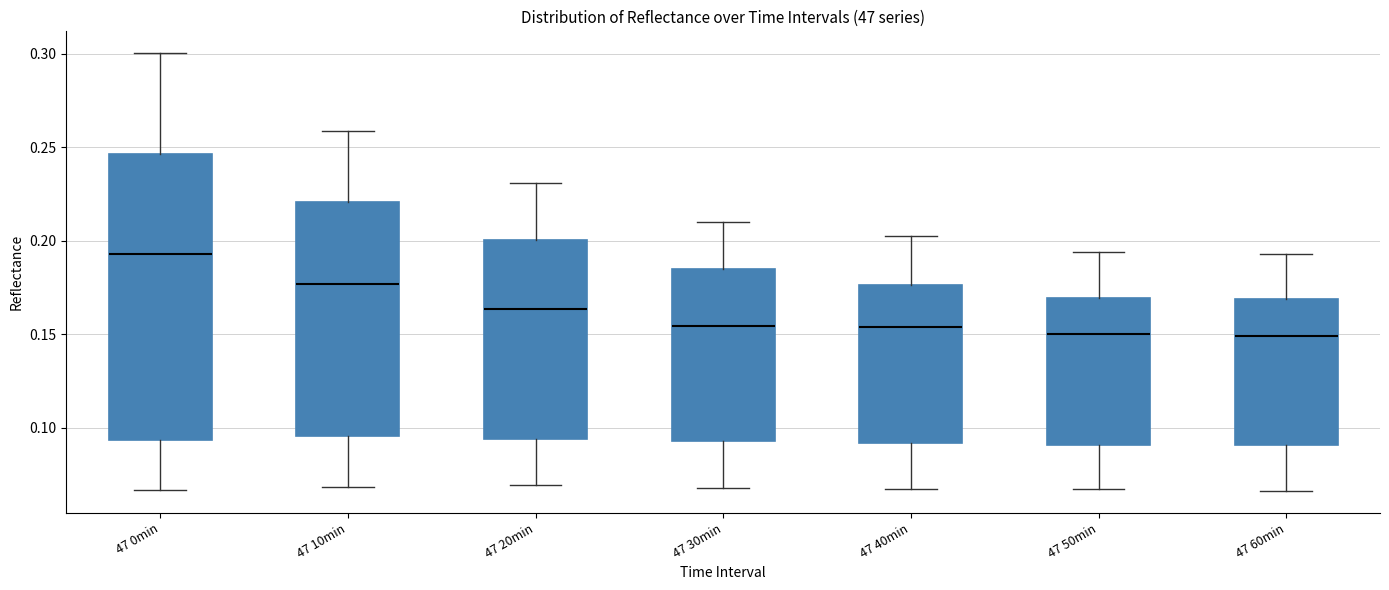

Reading left to right, read every box against the y-axis: the position of its median line, the range the box covers, and the ends of its whiskers. The values are not printed on the chart, so give them approximately, as read against the axis.

47 0min: median 0.195, box 0.095 to 0.245, whiskers 0.065 to 0.300
47 10min: median 0.175, box 0.095 to 0.220, whiskers 0.070 to 0.260
47 20min: median 0.165, box 0.095 to 0.200, whiskers 0.070 to 0.230
47 30min: median 0.155, box 0.095 to 0.185, whiskers 0.070 to 0.210
47 40min: median 0.155, box 0.090 to 0.175, whiskers 0.065 to 0.205
47 50min: median 0.150, box 0.090 to 0.170, whiskers 0.070 to 0.195
47 60min: median 0.150, box 0.090 to 0.170, whiskers 0.065 to 0.195